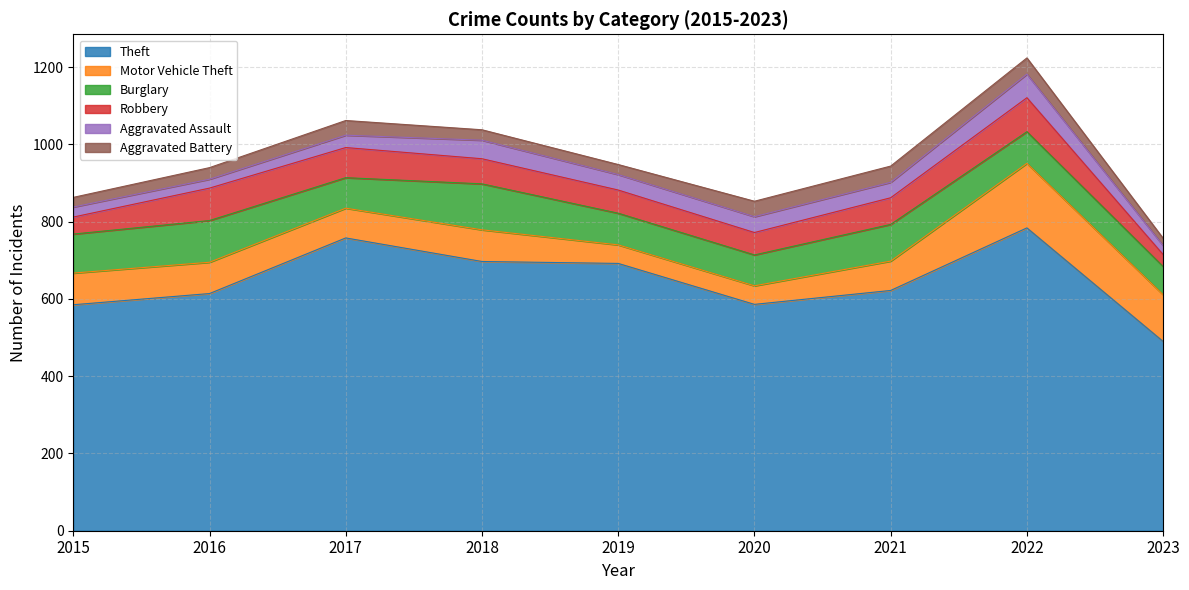

In Aggravated Battery, how many points are higher than both neighbors (excluding endpoints)?

1